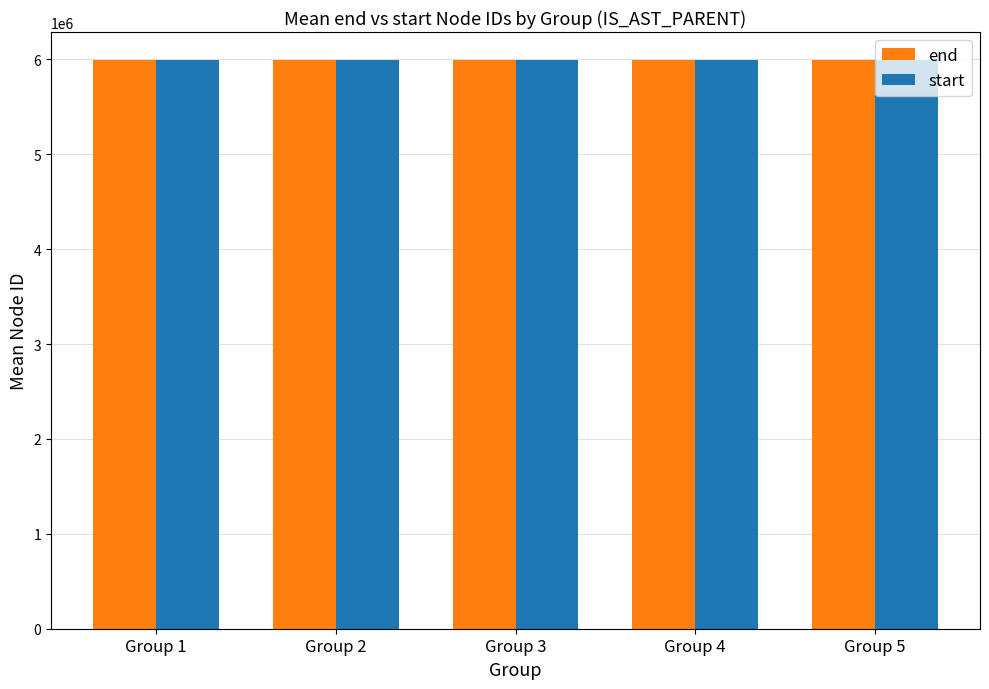

What is the greatest value displayed?

5989309.5